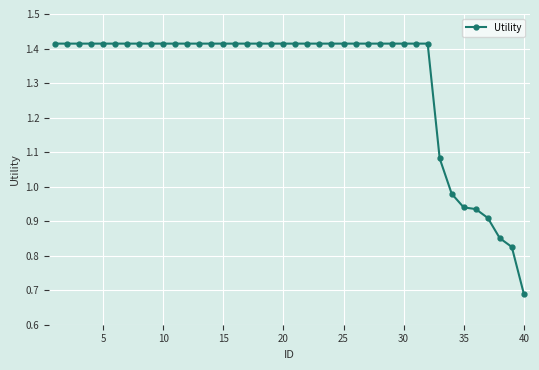

What is the sum of all values?

52.5